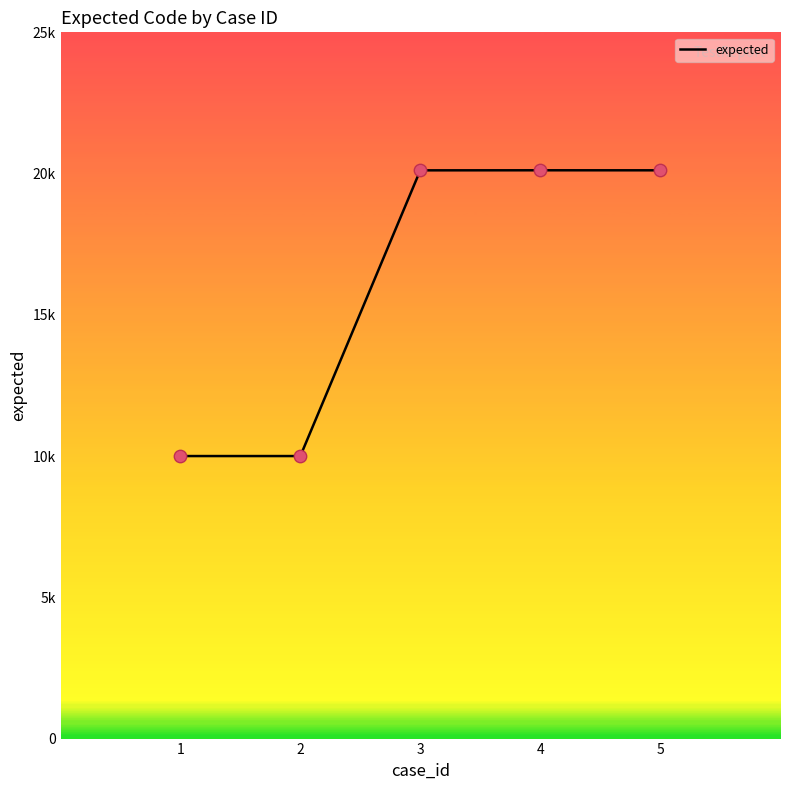

Does the chart have visible grid lines?

No